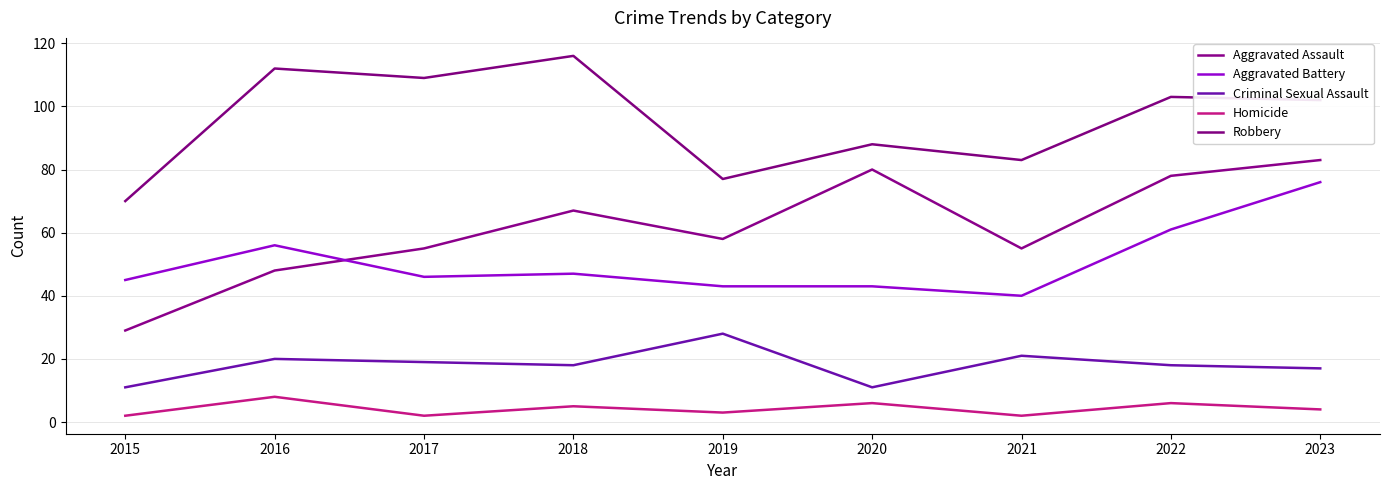

The Aggravated Assault series shows 55 at 2017. True or false?

True